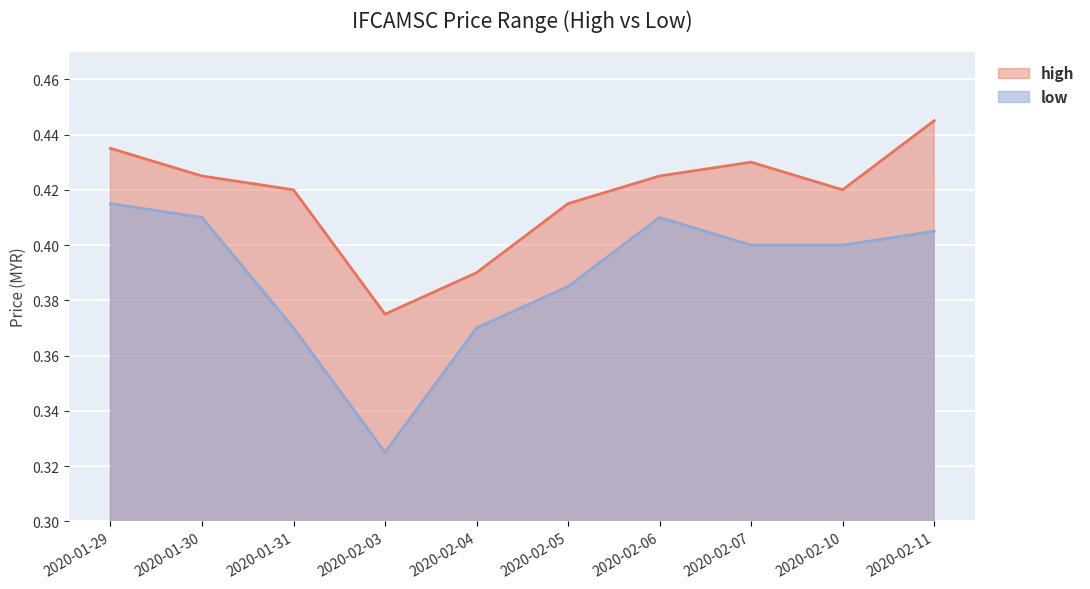

What position from the left is 2020-01-30?

2